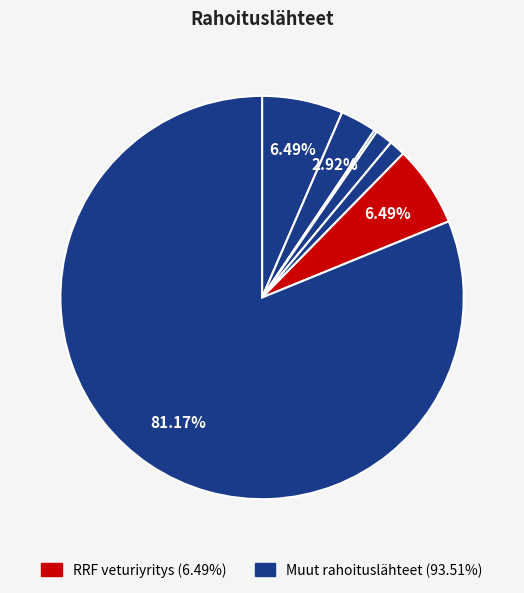

Is there a majority slice in this chart?

Yes